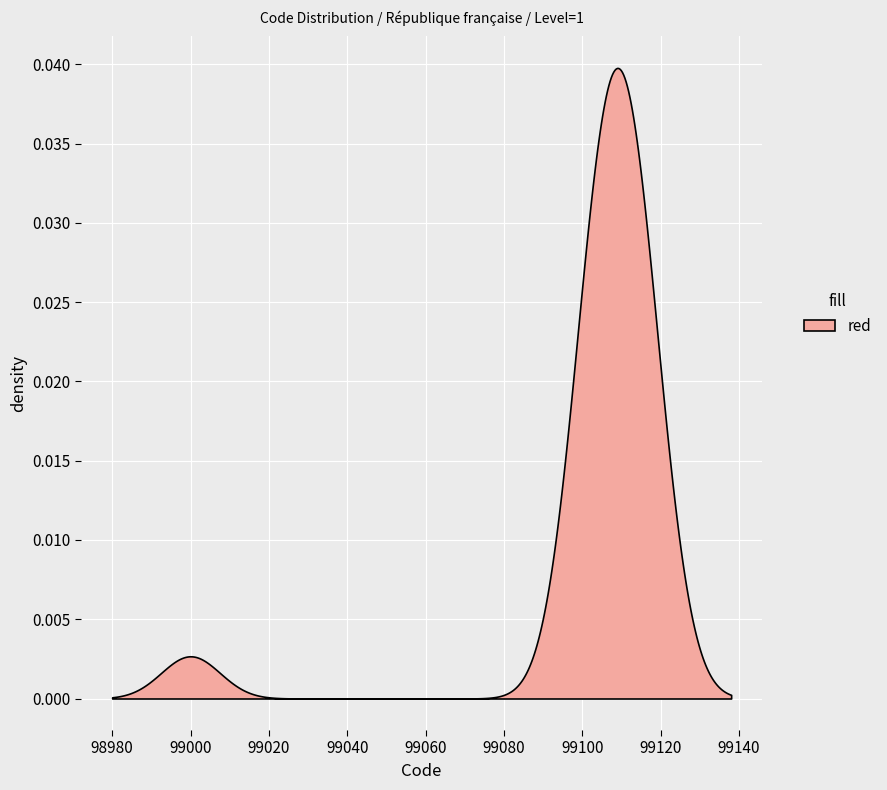

Reading right to left, transcribe all the data shown in this chart.

99118	99117	99116	99115	99114	99113	99112	99111	99110	99109	99108	99107	99106	99105	99104	99103	99102	99101	99100	99000